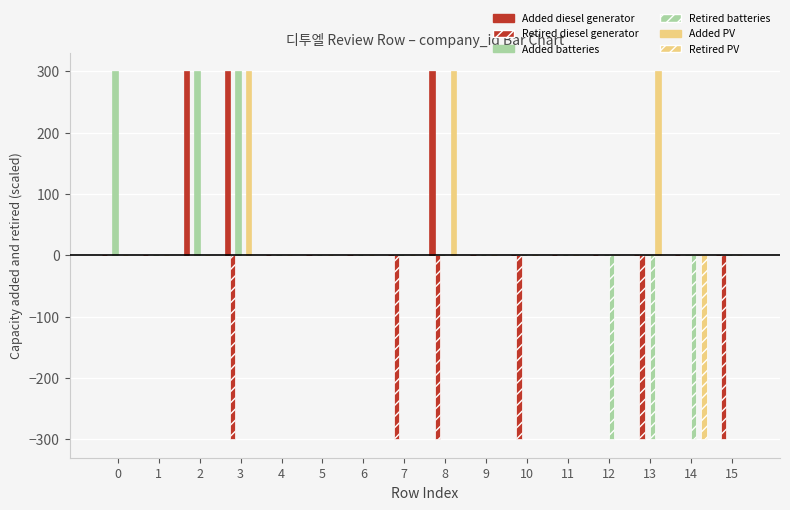

Count the number of data series in this chart.

6